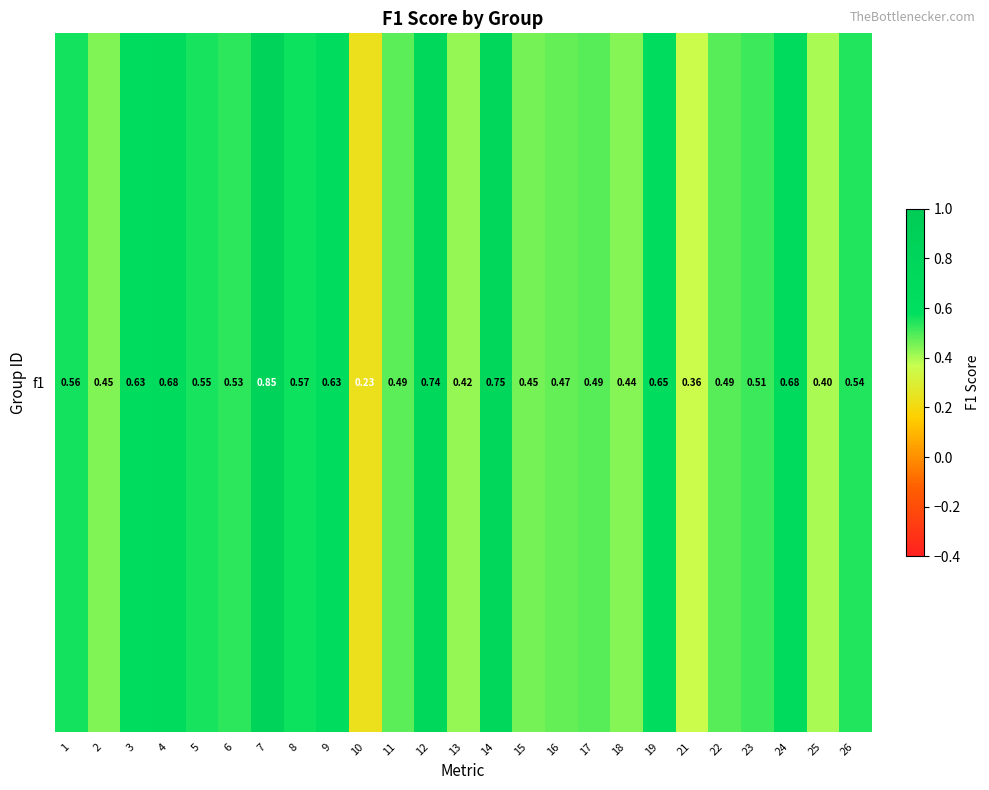

Reading left to right, what are all the values shown in this chart?

1=0.6	2=0.4	3=0.6	4=0.7	5=0.6	6=0.5	7=0.8	8=0.6	9=0.6	10=0.2	11=0.5	12=0.7	13=0.4	14=0.7	15=0.5	16=0.5	17=0.5	18=0.4	19=0.6	21=0.4	22=0.5	23=0.5	24=0.7	25=0.4	26=0.5